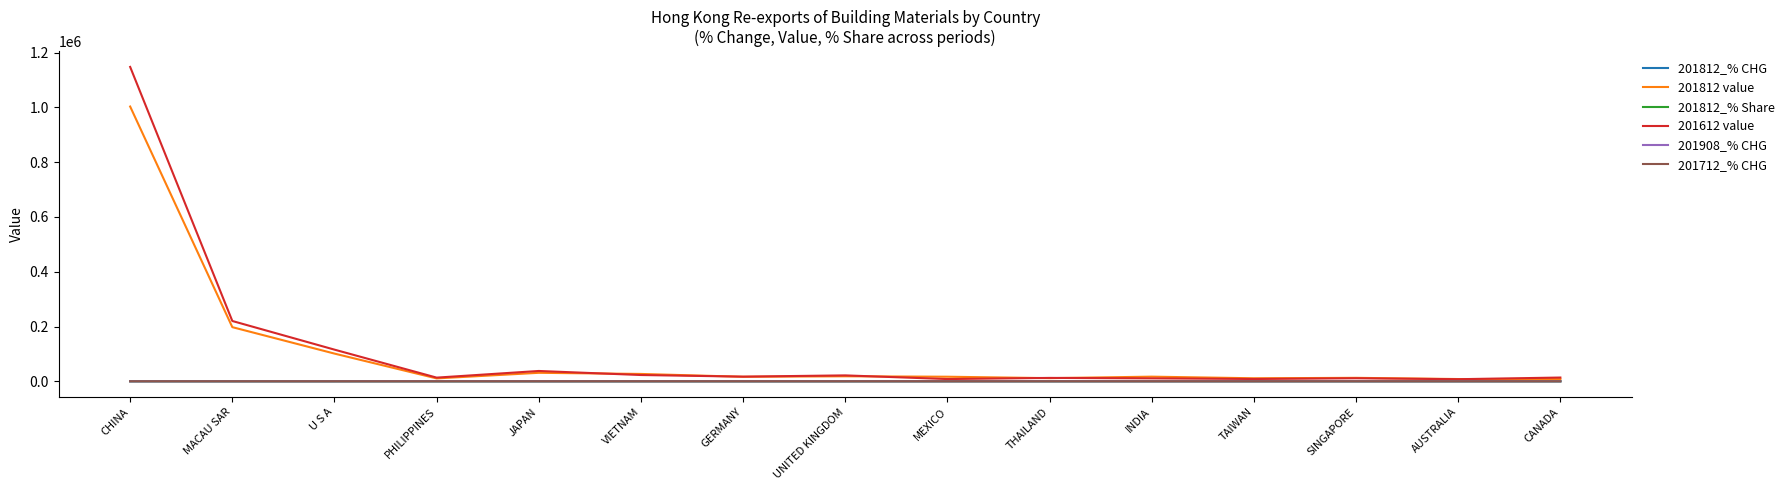

What is the difference between the second highest and minimum values in the 201712_% CHG series?

52.3